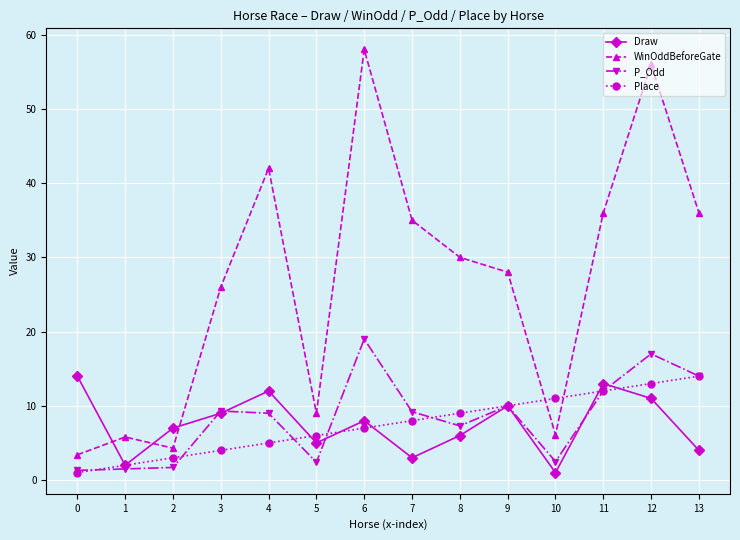

Between 5 and 7, which series saw the biggest shift?

WinOddBeforeGate